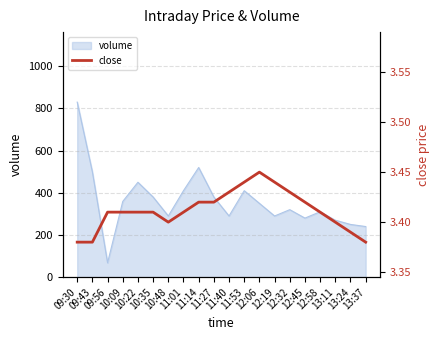

Which has a higher value, 10:48 or 09:43?

10:48